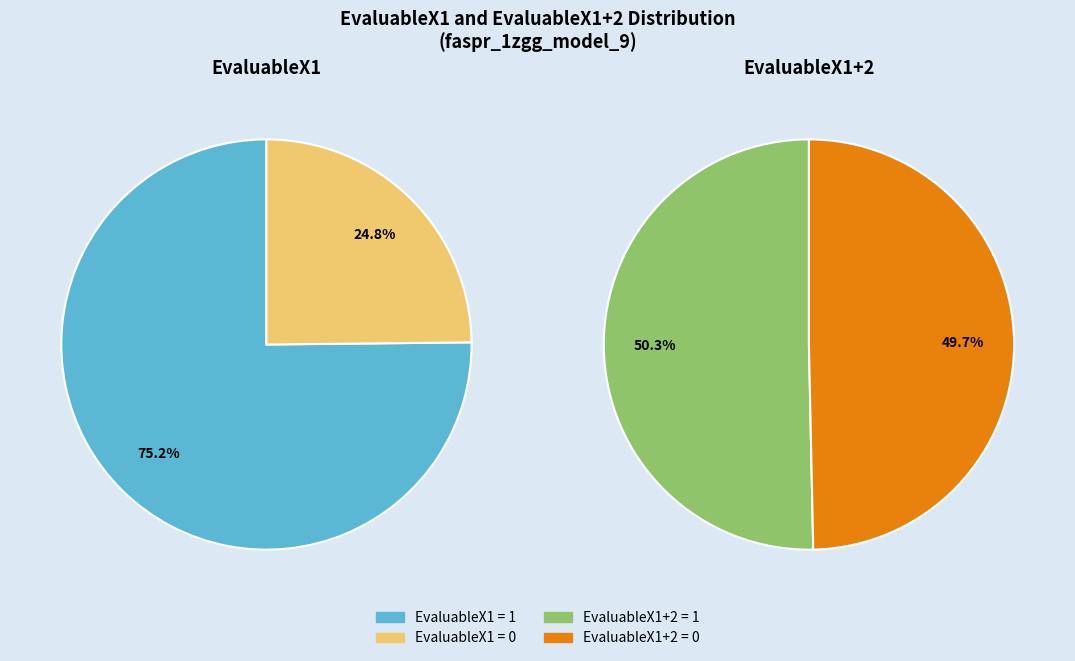

What percentage do EvaluableX1=0 and EvaluableX1=1 together represent?

100.0%